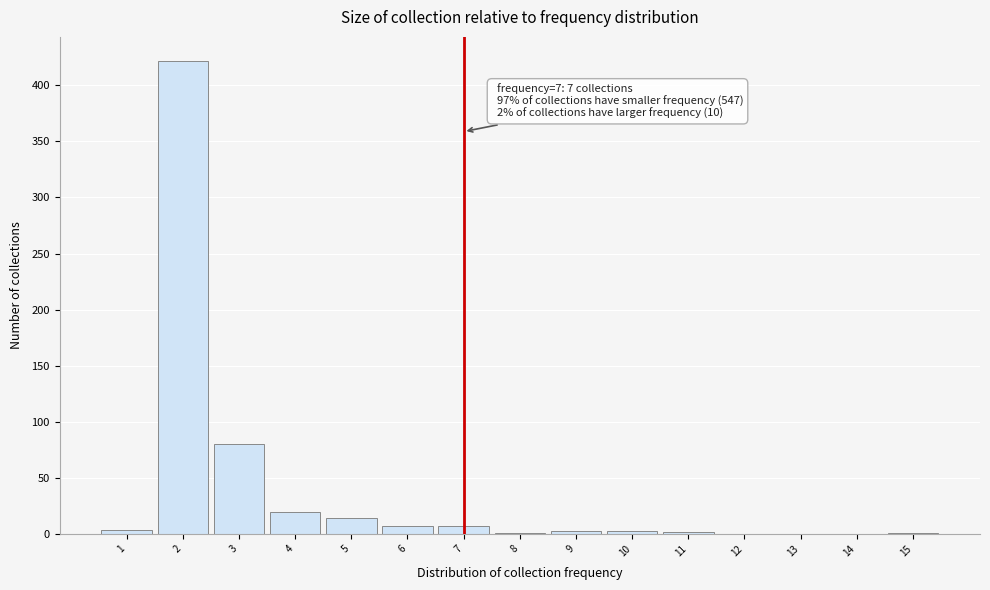

Over which range of the x-axis is the bar tallest?

1.5 to 2.5